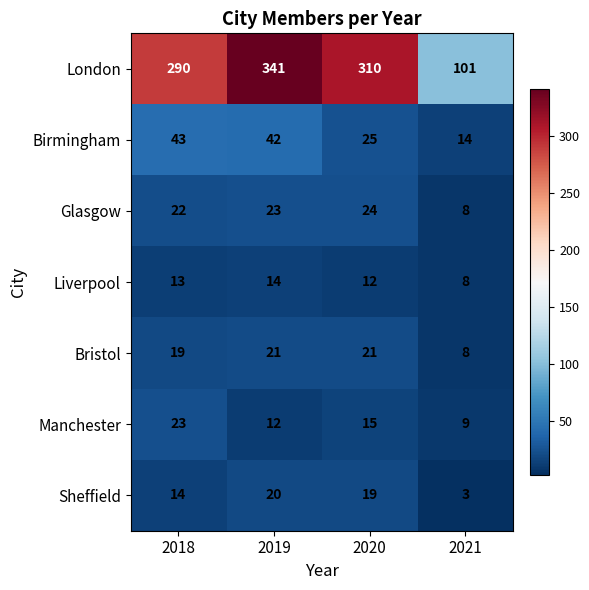

How many categories are shown in the chart?

4